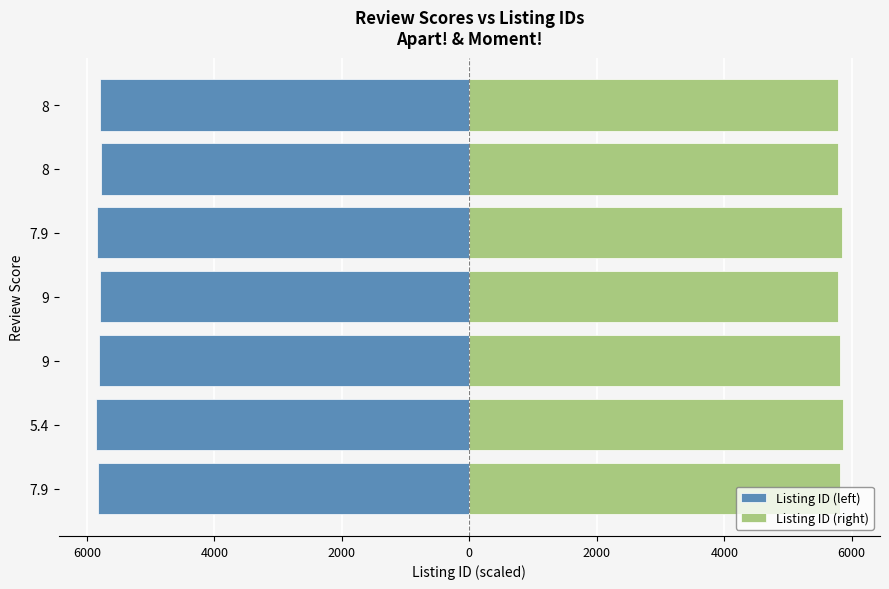

Between 7.9 and 9, which is larger?

9